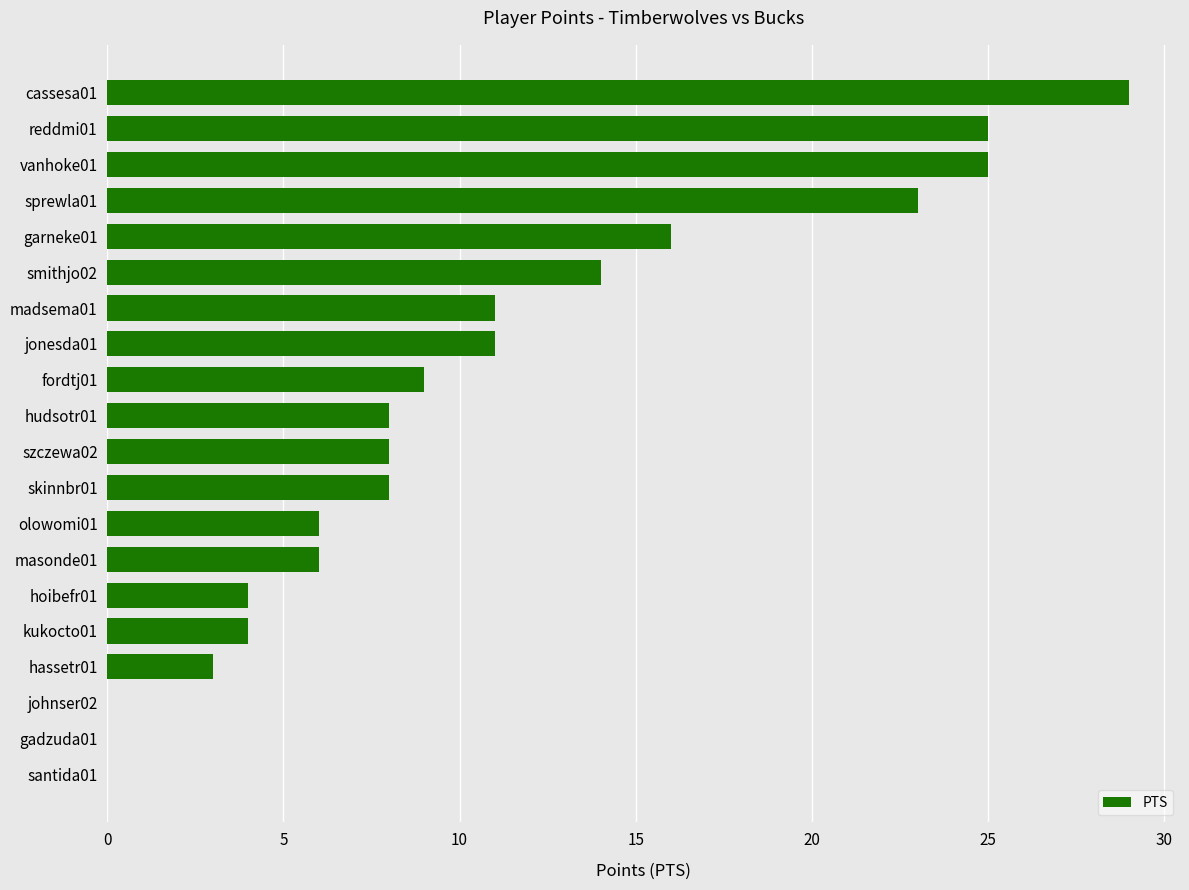

What is the maximum value shown in the chart?

29